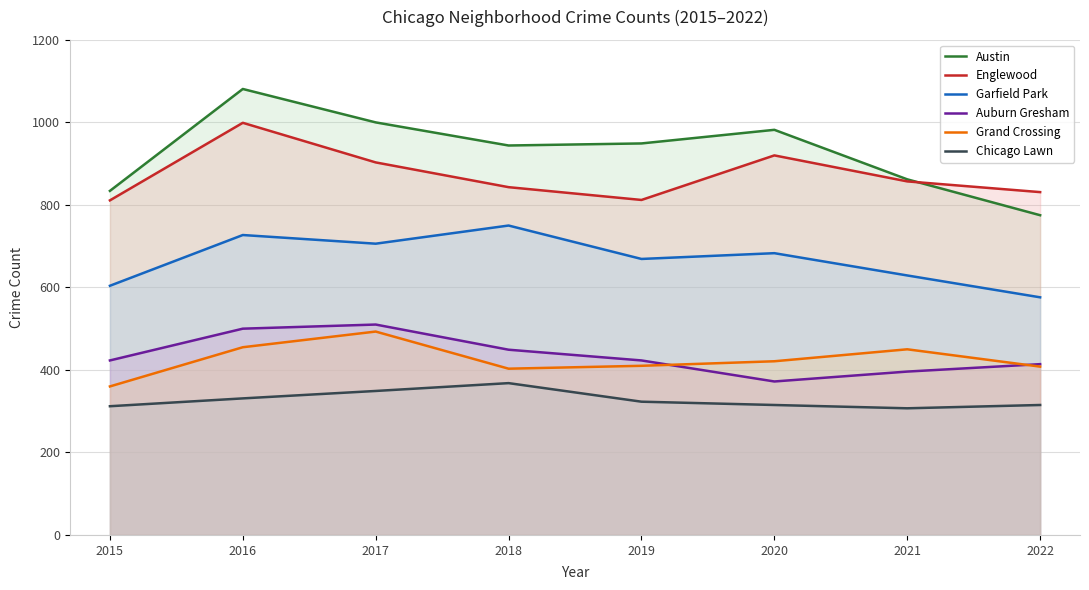

What is the maximum value shown in the chart?

1081